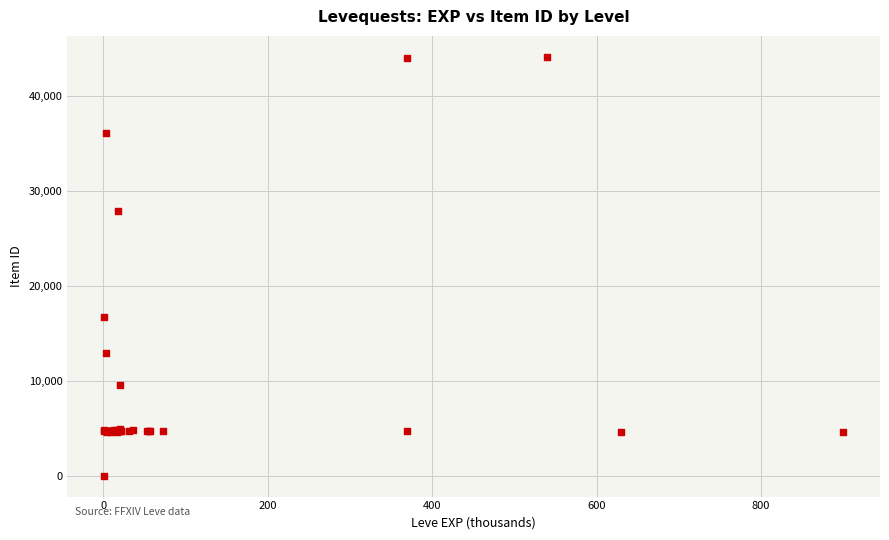

What Y value in the scatter plot is closest to 22050?

16734